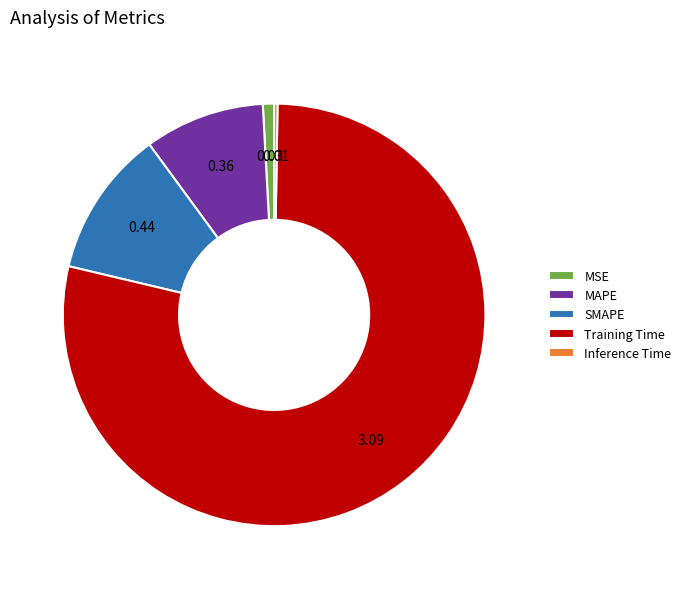

Which slice is the largest?

Training Time